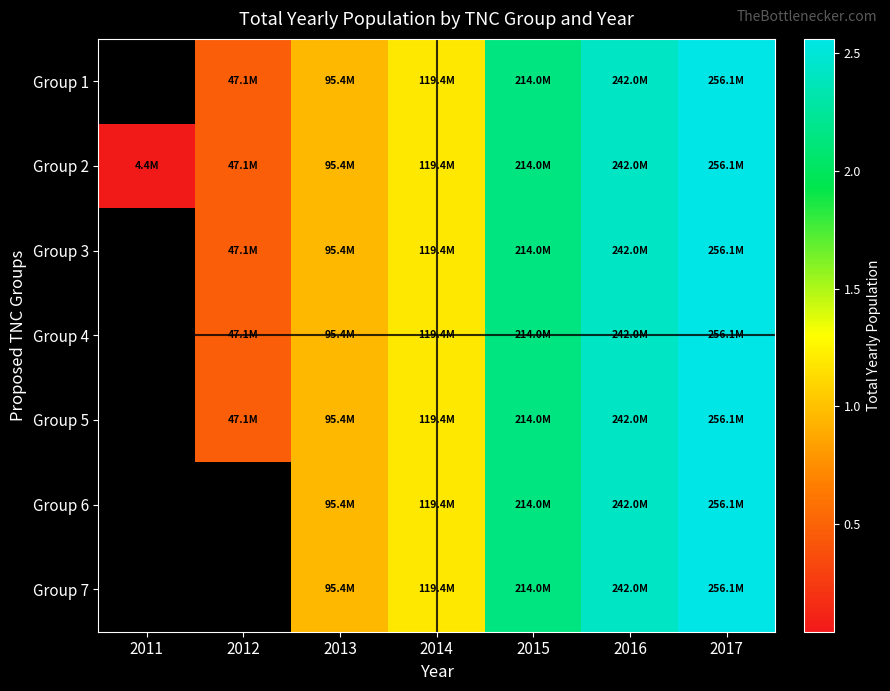

Is it true that Group 2 equals 4391037.0 at 2011?

True